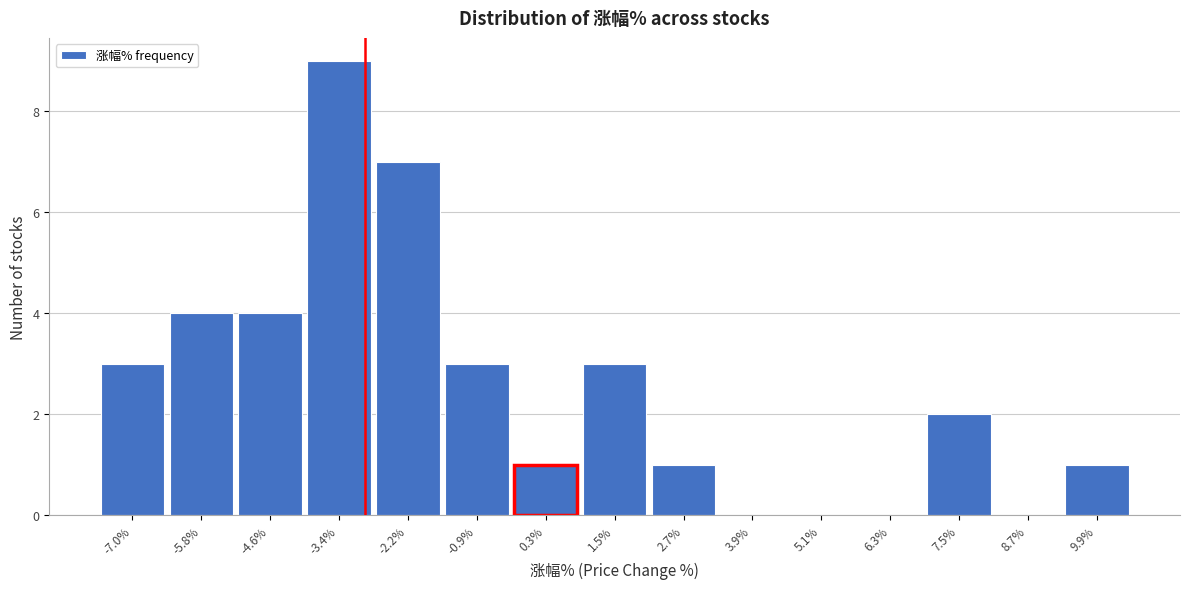

Which range on the x-axis has the tallest bar?

-4.0 to -2.8